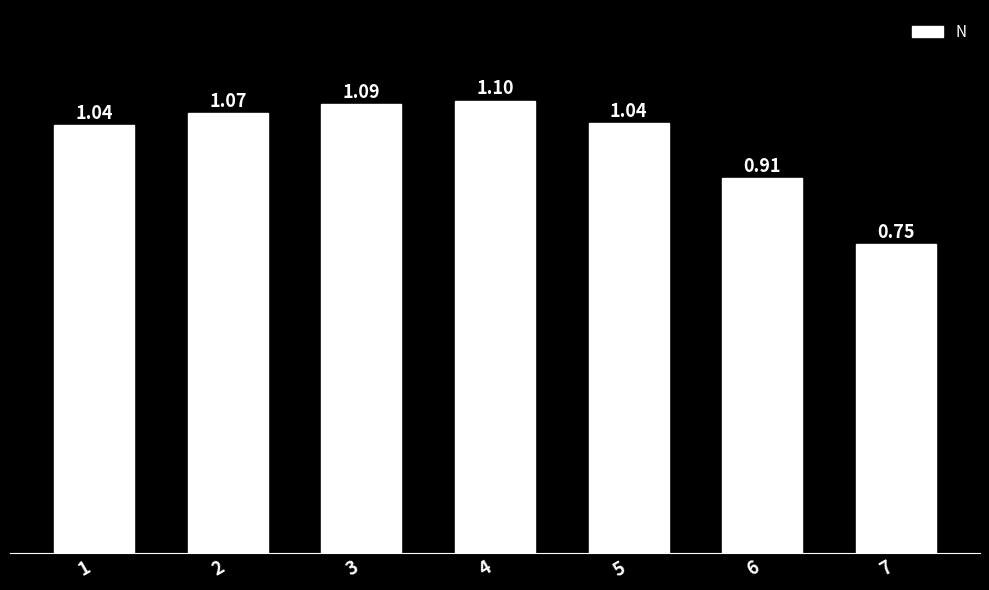

Does the chart contain any negative values?

No